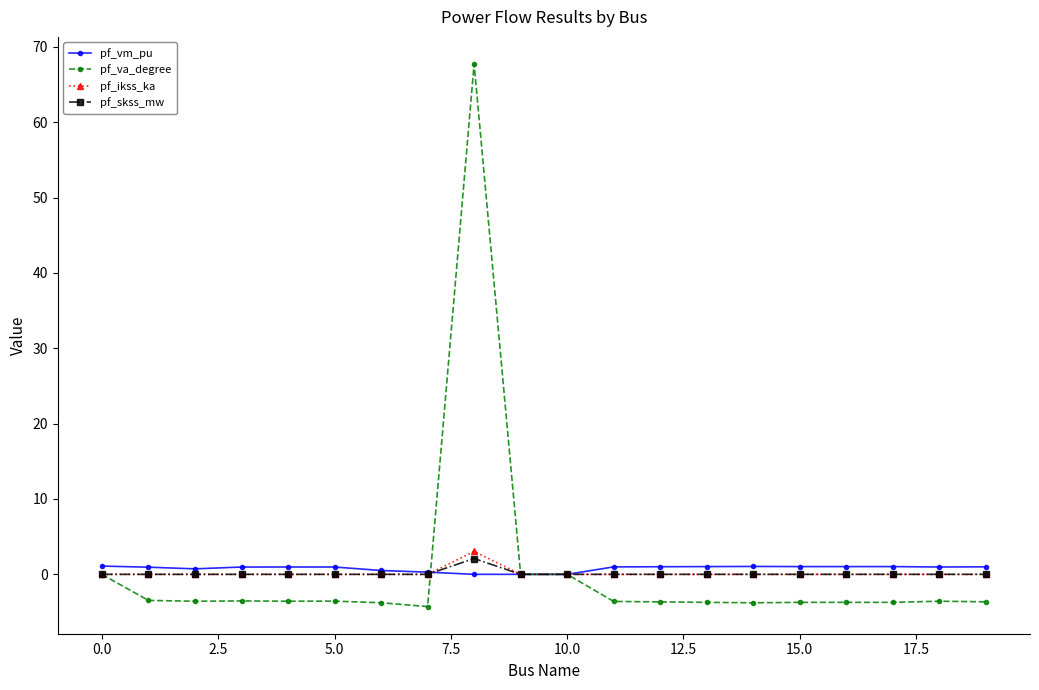

What is the highest value of the pf_va_degree series?

67.7